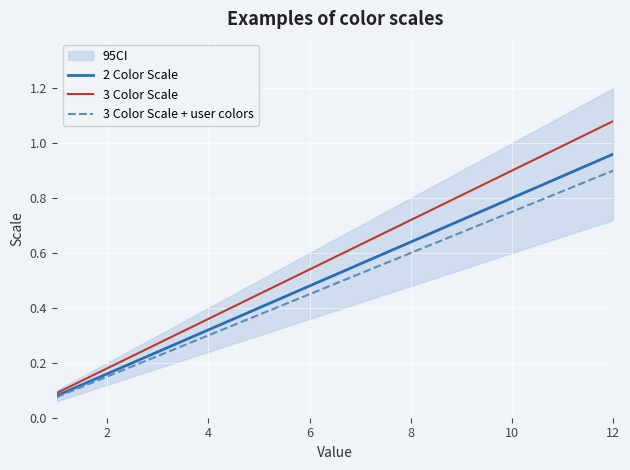

What is the value of the 3 Color Scale point at the 1st from the left?

0.1